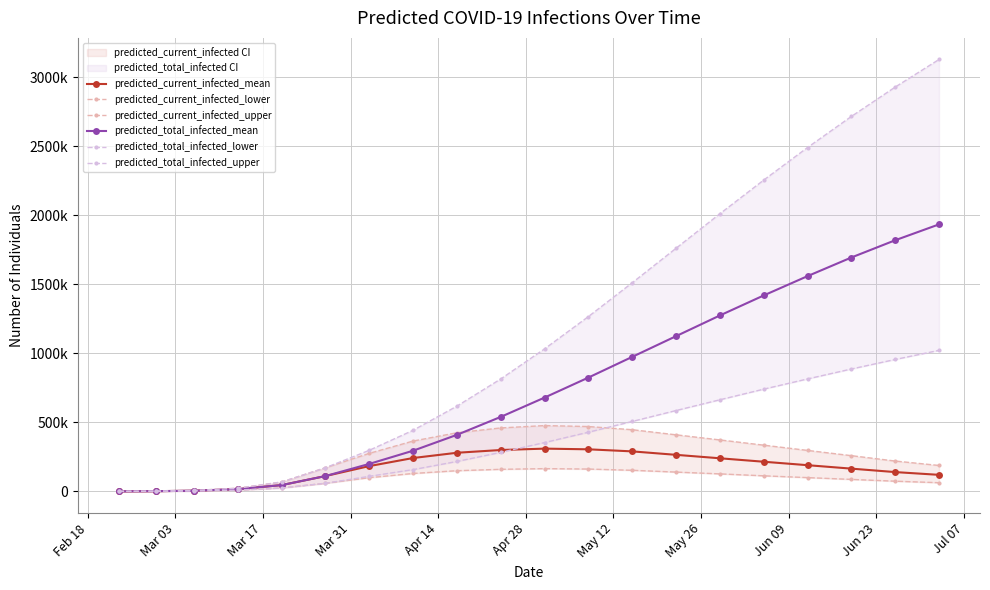

Reading left to right, transcribe all the data shown in this chart.

predicted_current_infected_mean: 242	1691	5032	16382	45662	111308	183503	242000	280000	300000	310000	305000	290000	265000	240000	215000	190000	165000	140000	120000
predicted_current_infected_lower: 124	868	2685	9044	24818	58798	99352	130000	150000	160000	165000	162000	153000	140000	127000	113000	100000	87000	74000	63000
predicted_current_infected_upper: 341	2387	7039	23092	68017	171501	275816	365000	425000	460000	477000	470000	447000	410000	373000	335000	297000	259000	220000	188000
predicted_total_infected_mean: 242	1691	5032	16382	45662	111308	199375	295000	410000	540000	680000	825000	975000	1125000	1275000	1420000	1560000	1695000	1820000	1935000
predicted_total_infected_lower: 124	868	2685	9044	24818	58798	109352	158000	217000	283000	354000	429000	507000	586000	664000	741000	815000	887000	956000	1022000
predicted_total_infected_upper: 341	2387	7039	23092	68017	171501	297996	443000	618000	815000	1033000	1267000	1512000	1762000	2012000	2256000	2492000	2717000	2930000	3130000